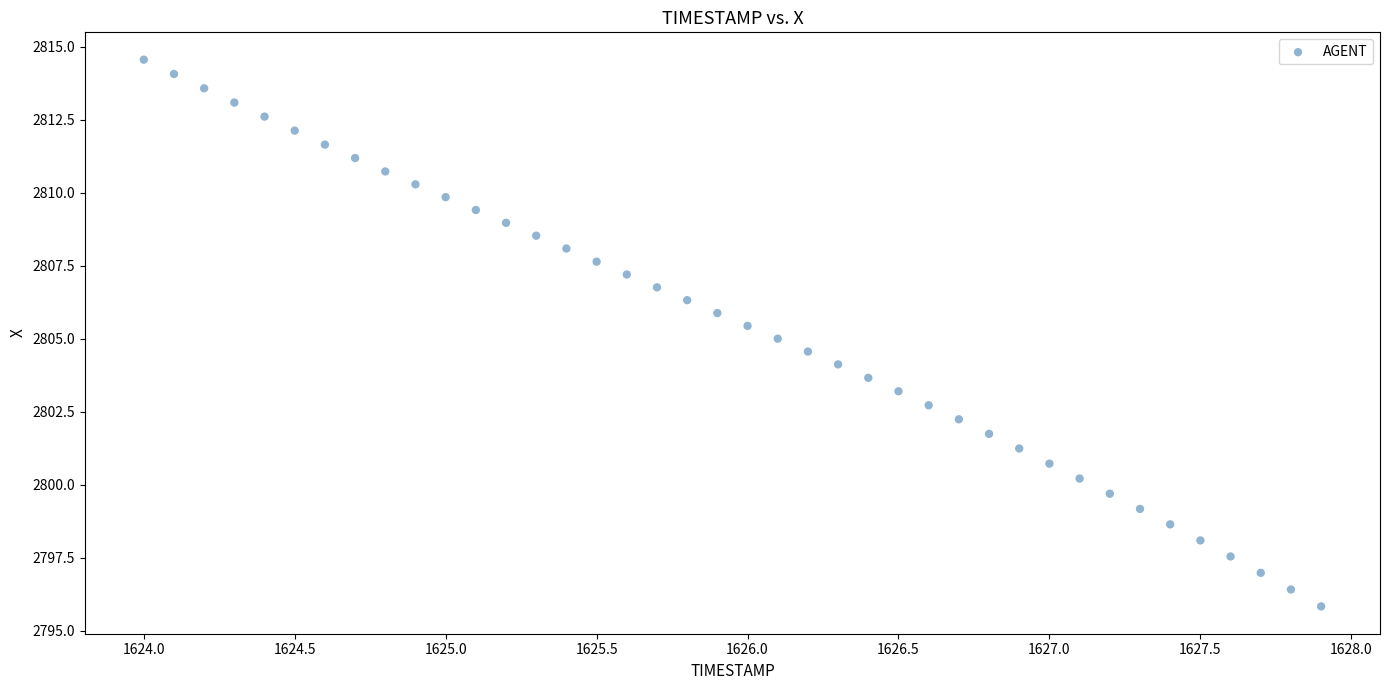

What is the range of Y values (max minus min)?

18.7